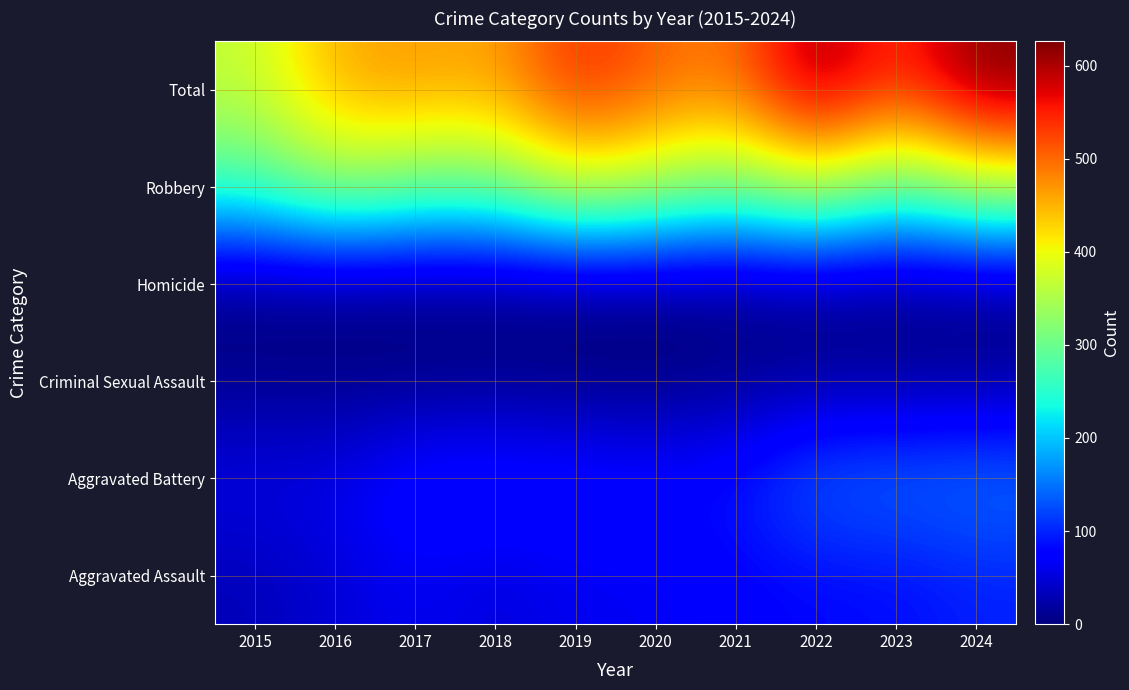

Between 2016 and 2017, which is larger?

2017